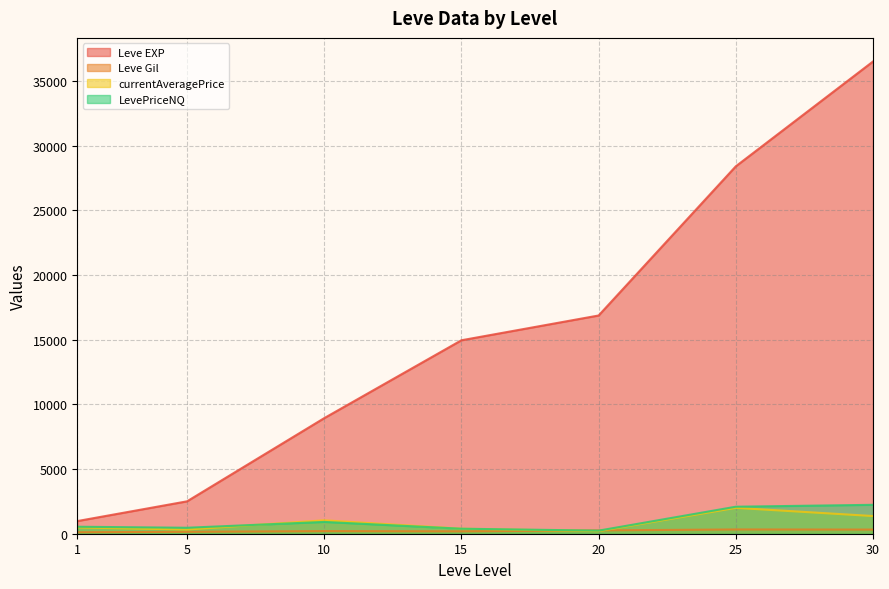

What is the minimum value for Leve EXP?

976.7